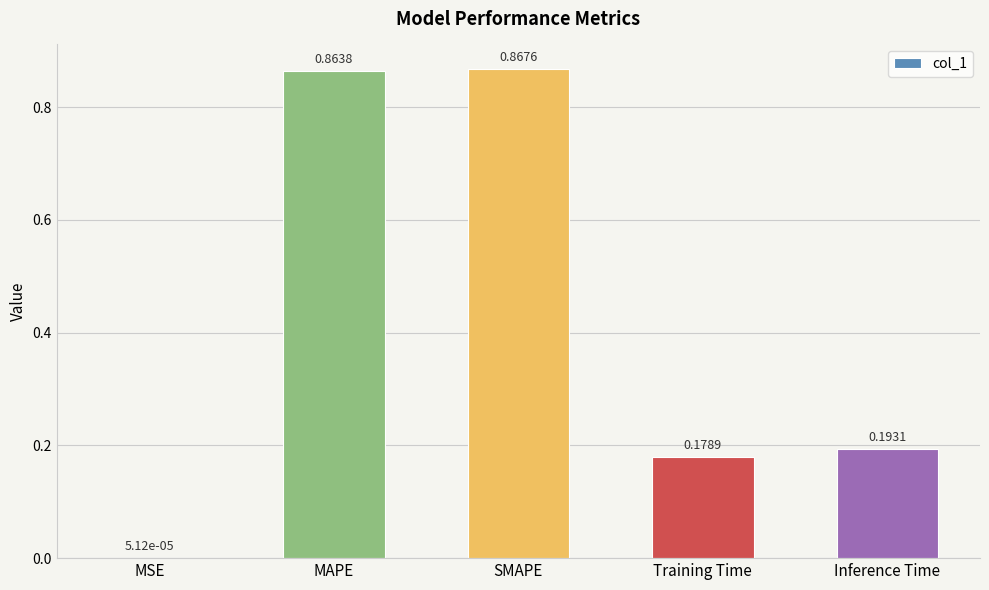

Are the bars horizontal?

No